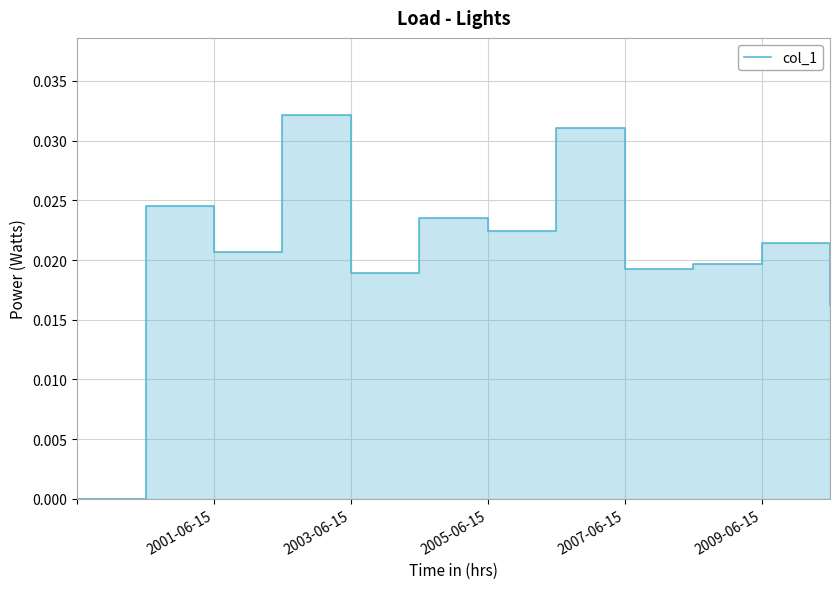

How many positive values are there?

11